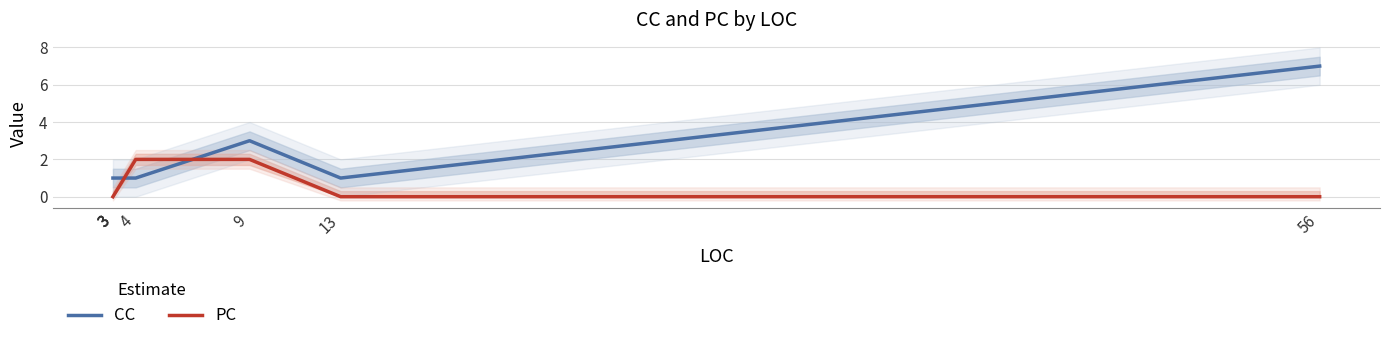

Which series ends up on top after the final intersection of CC and PC?

CC